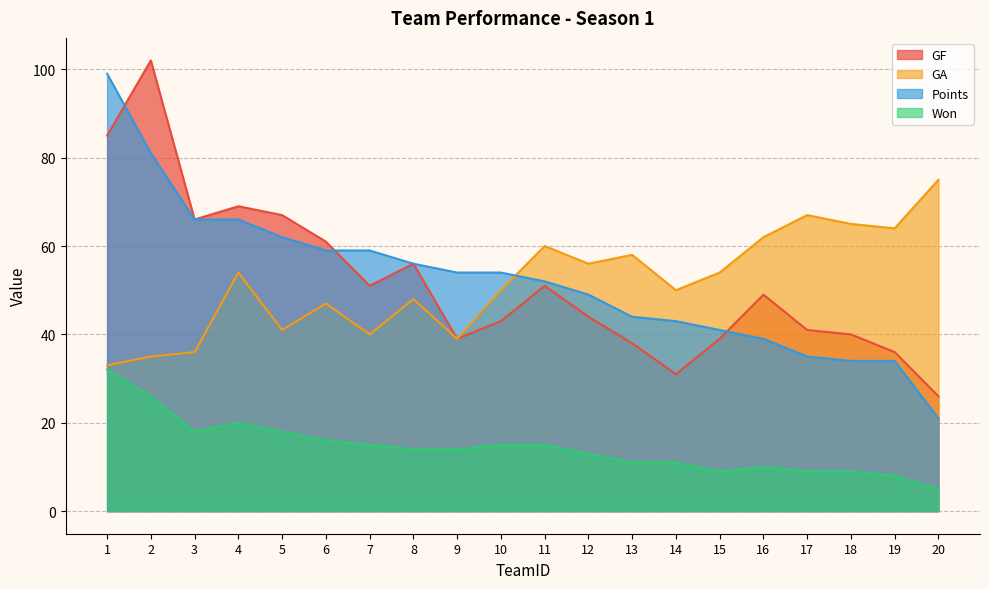

Reading right to left, what are all the values shown in this chart?

GF: 26	36	40	41	49	39	31	38	44	51	43	39	56	51	61	67	69	66	102	85
GA: 75	64	65	67	62	54	50	58	56	60	50	39	48	40	47	41	54	36	35	33
Points: 21	34	34	35	39	41	43	44	49	52	54	54	56	59	59	62	66	66	81	99
Won: 5	8	9	9	10	9	11	11	13	15	15	14	14	15	16	18	20	18	26	32